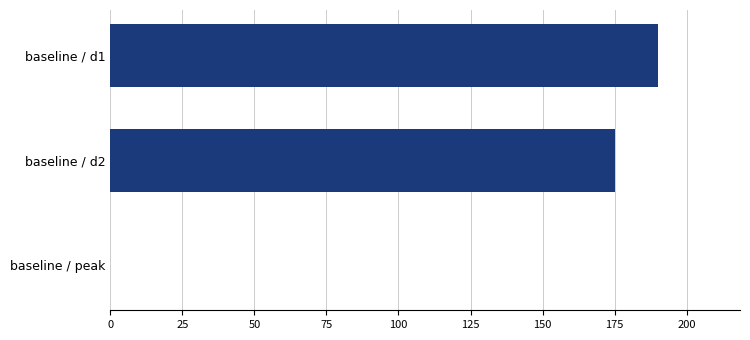

What is the ratio of the value at baseline / d1 to the value at baseline / d2?

1.1